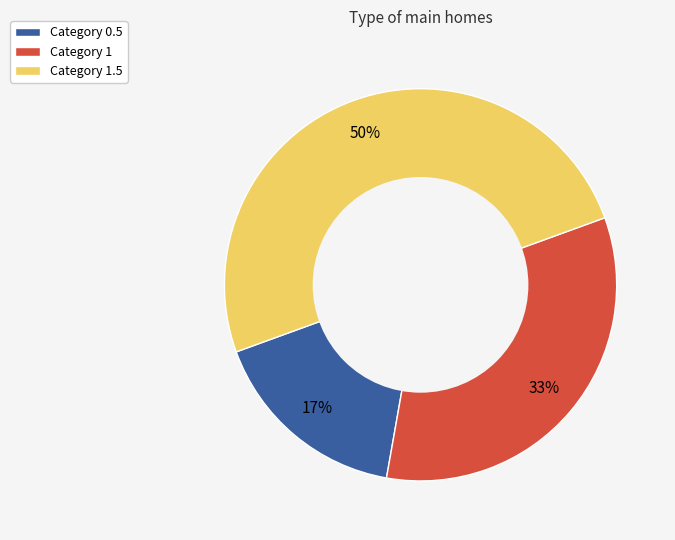

What percentage is the Category 1.5 slice, to the nearest percent?

50%